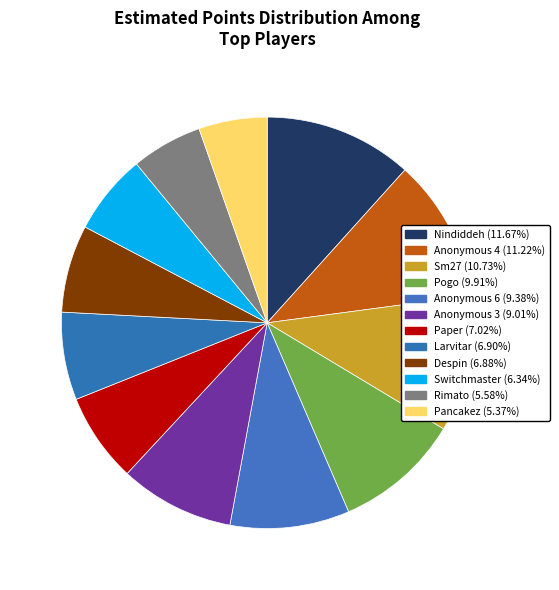

What percentage is the Pogo slice, to the nearest percent?

10%